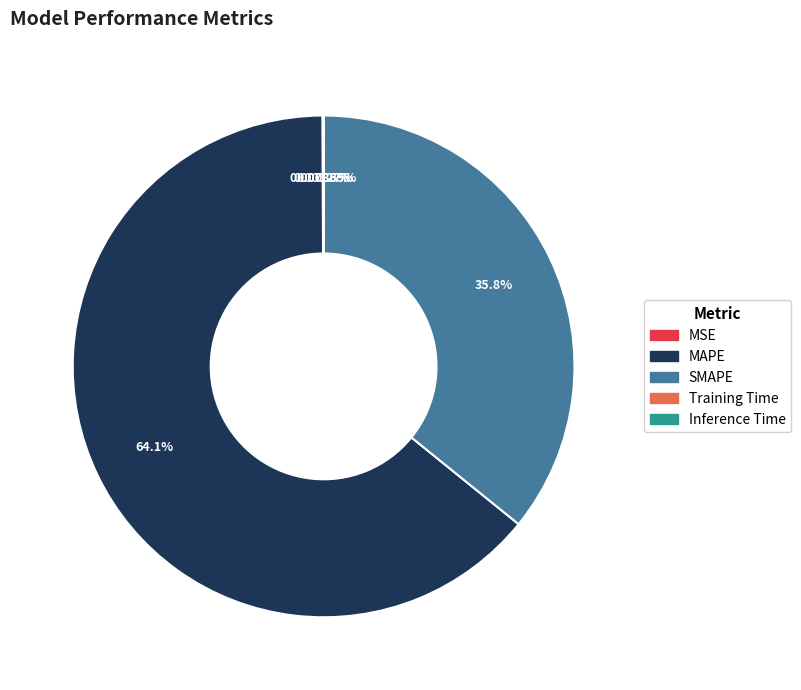

Is SMAPE the majority of the pie?

No